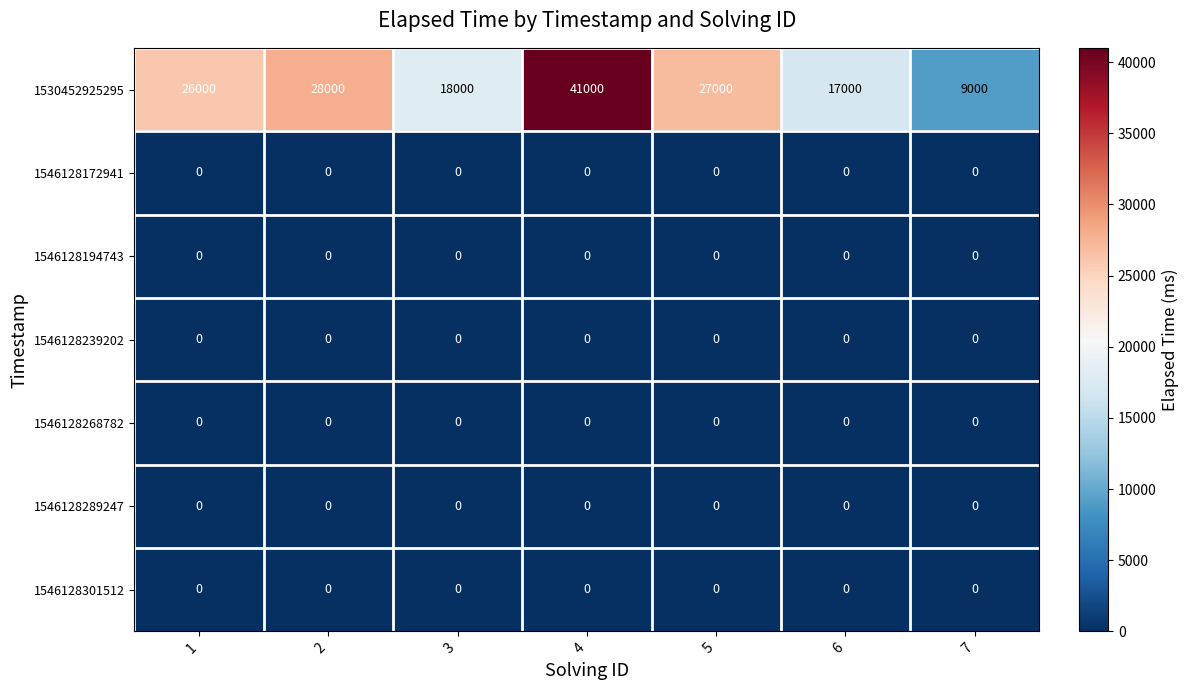

True or false: 1530452925295 has a value of 10219 at 3.

False